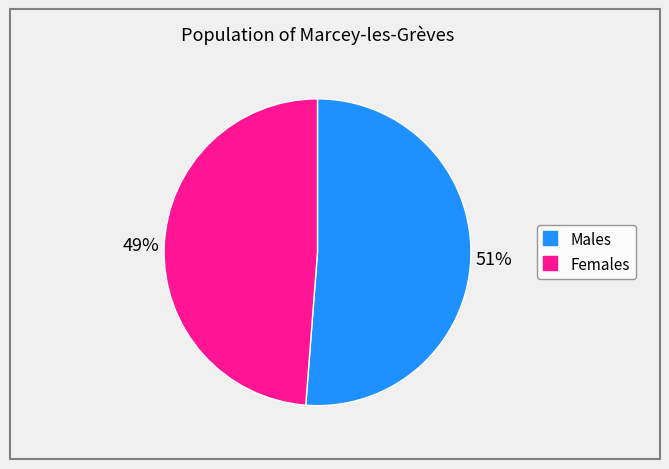

Does any single category account for the majority?

Yes